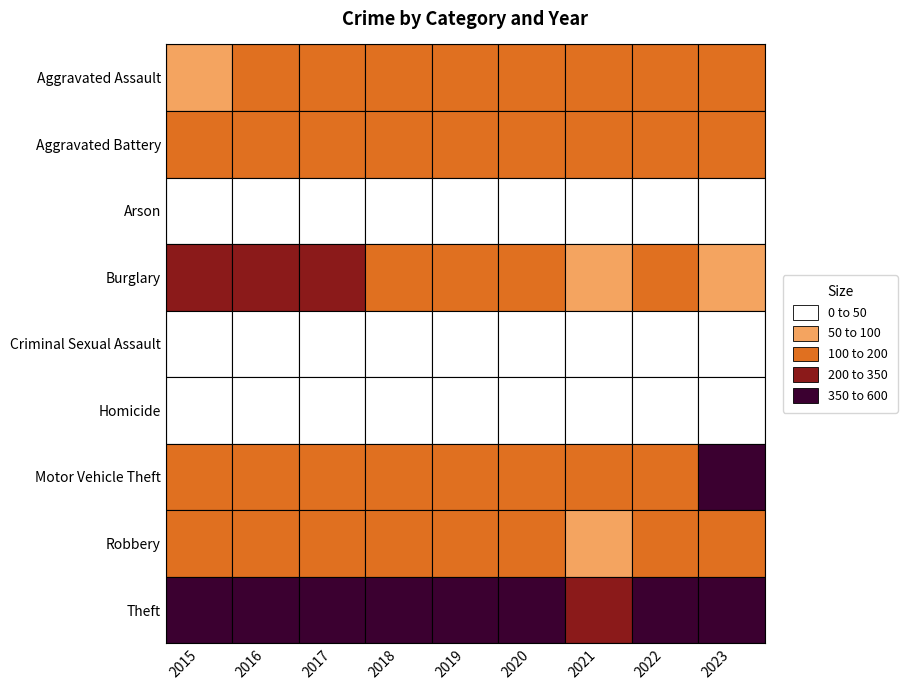

True or false: Homicide has a value of 9 at 2018.

True